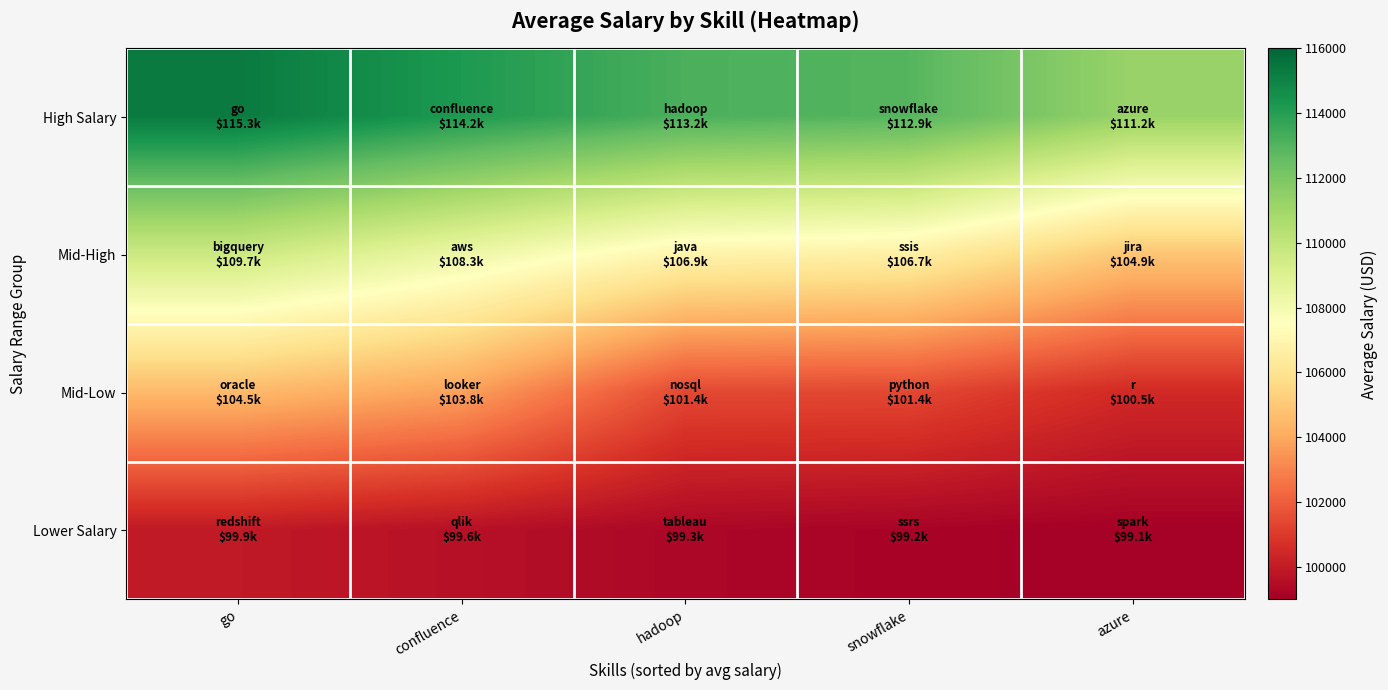

Which label corresponds to the smallest value in the chart?

azure